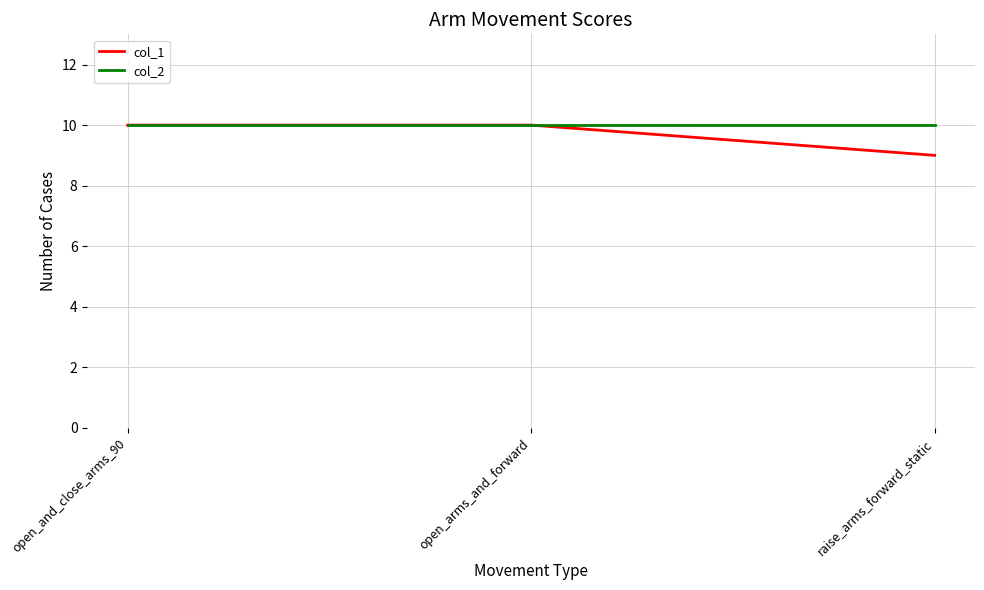

Rank the series by their average value, from highest to lowest.

col_2, col_1